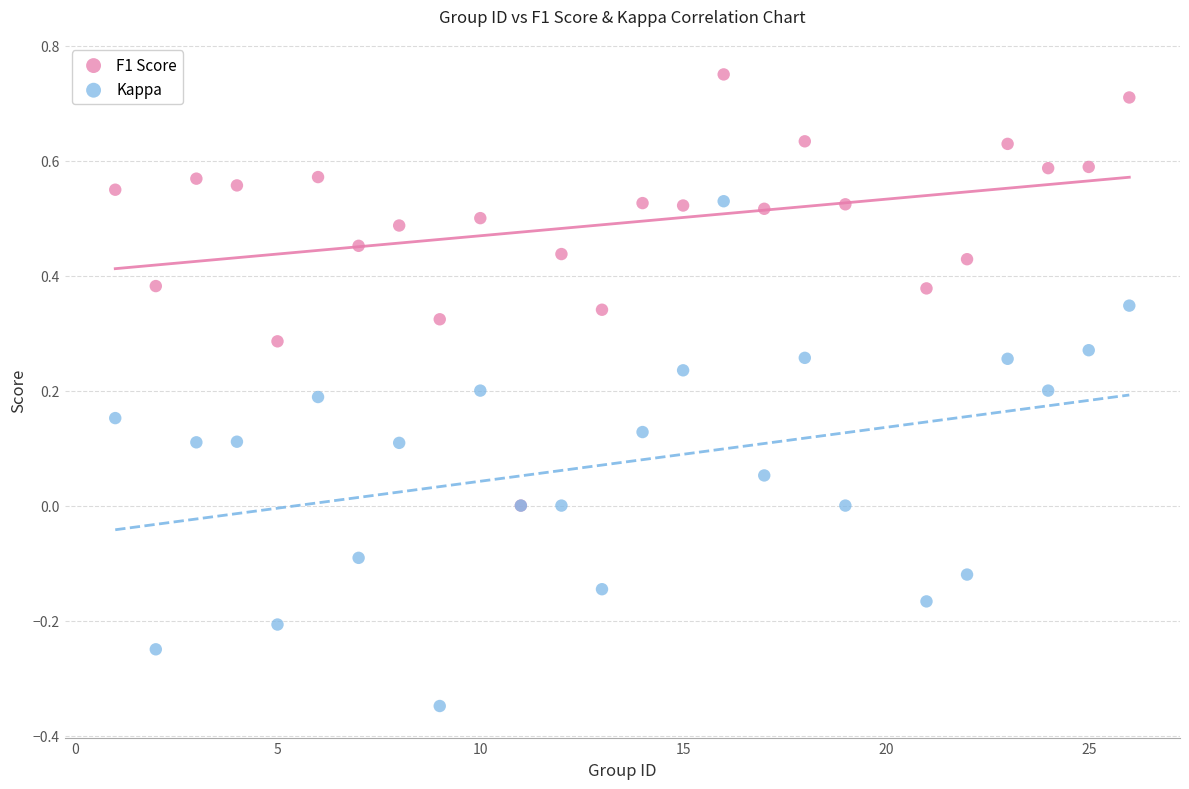

What are all the series names shown in the legend?

F1 Score, Kappa